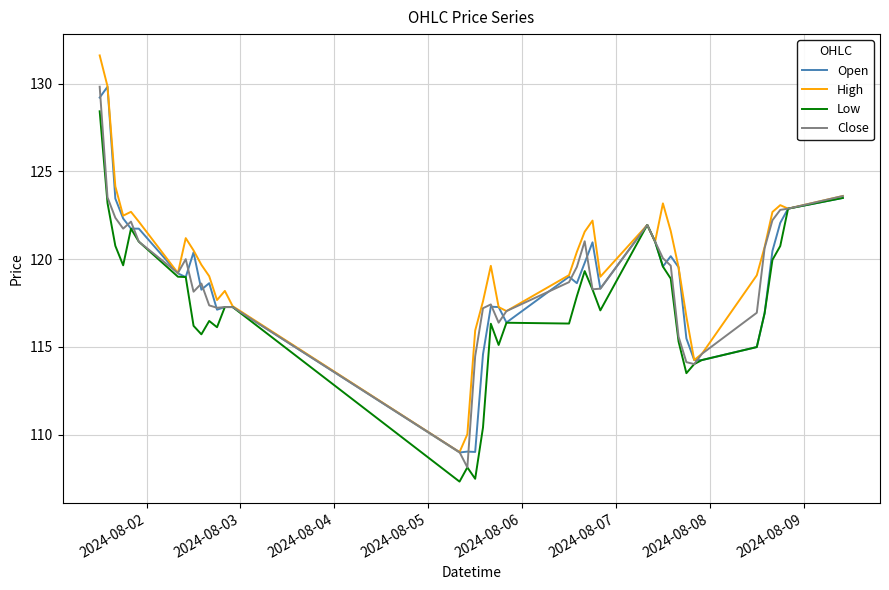

Which series has the largest total across all categories?

High